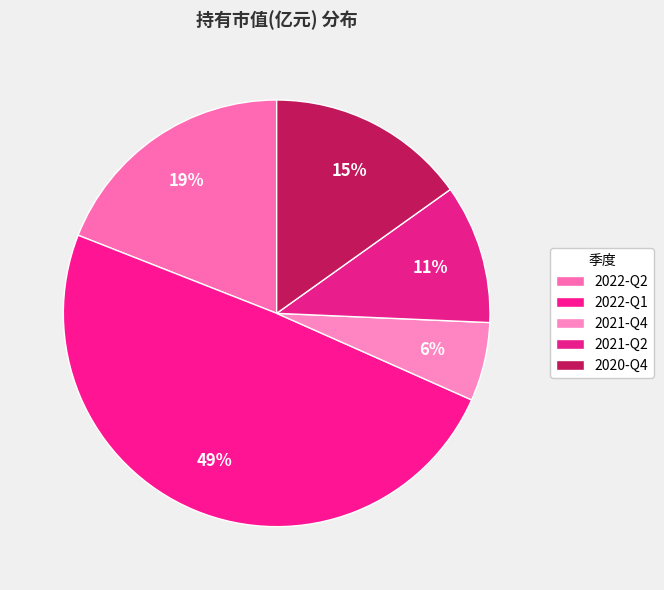

Count the number of slices in the pie.

5